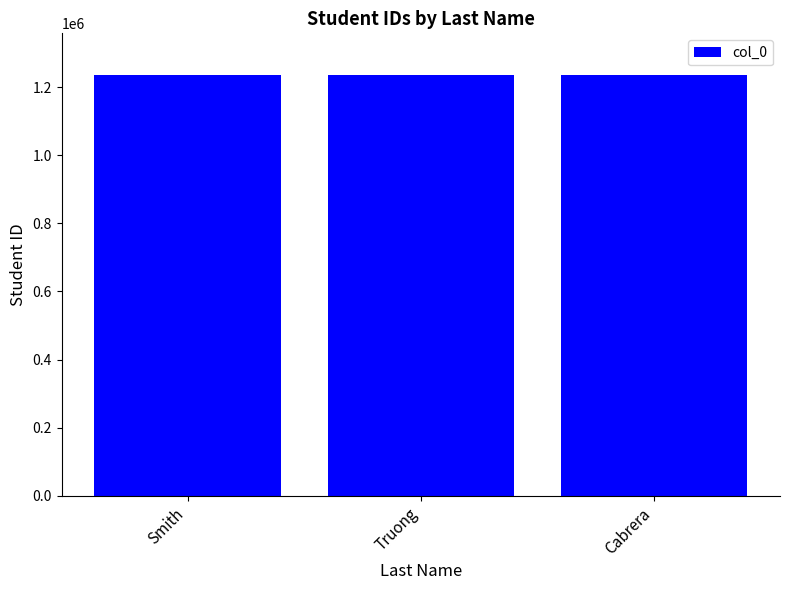

How many values are between 1234567 and 1234569?

3